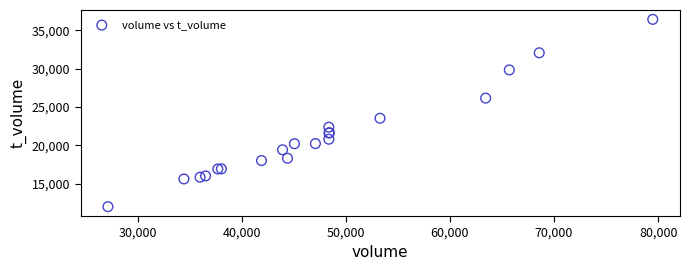

What Y value in the scatter plot is closest to 24231?

23549